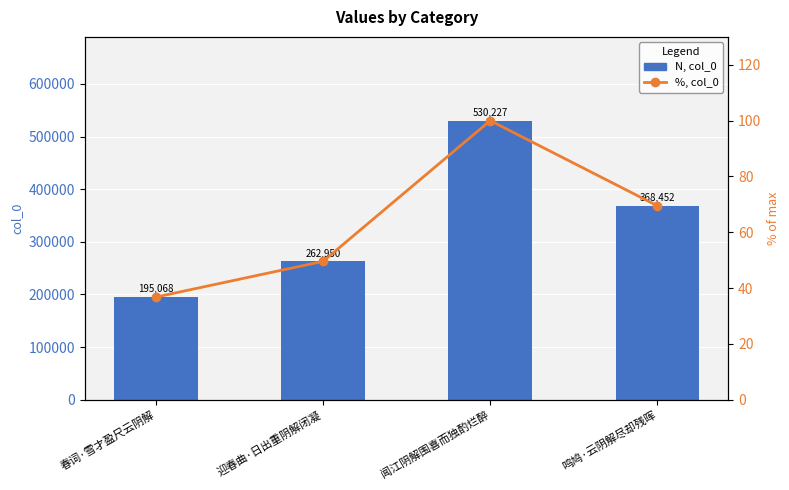

What is the sum of the col_0 values at 迎春曲·日出重阴解闭凝 and 闻江阴解围喜而独酌烂醉?

793177.0